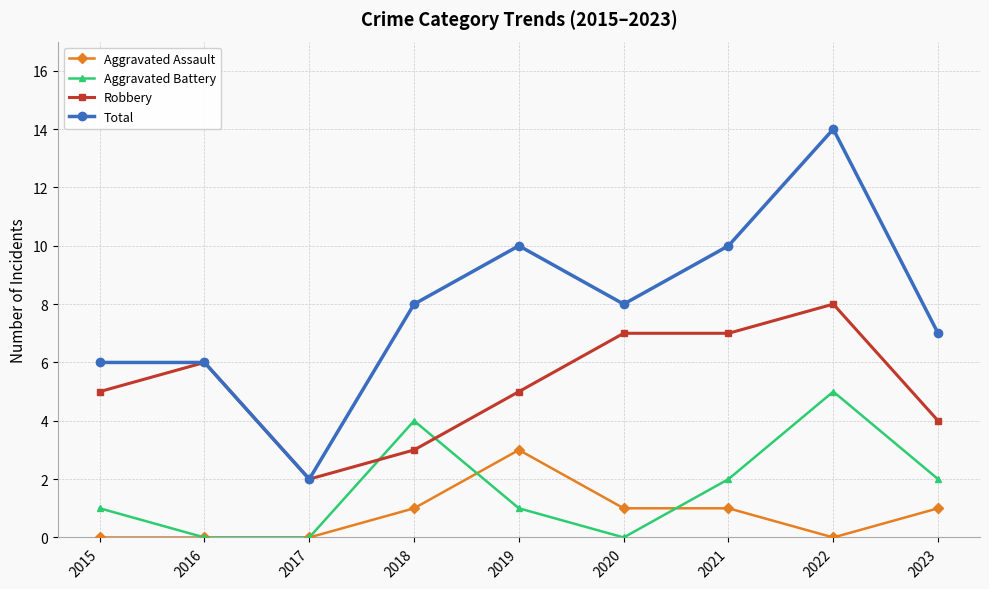

Where is the first local maximum for Robbery?

2016